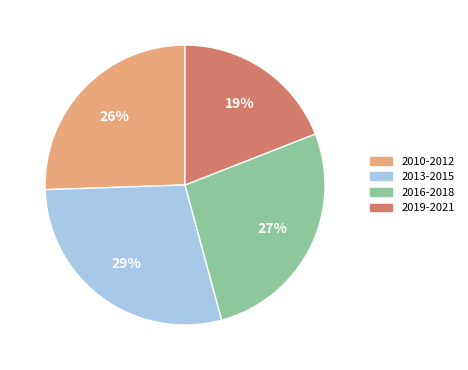

Is the sum of 2016-2018 and 2013-2015 greater than half?

Yes